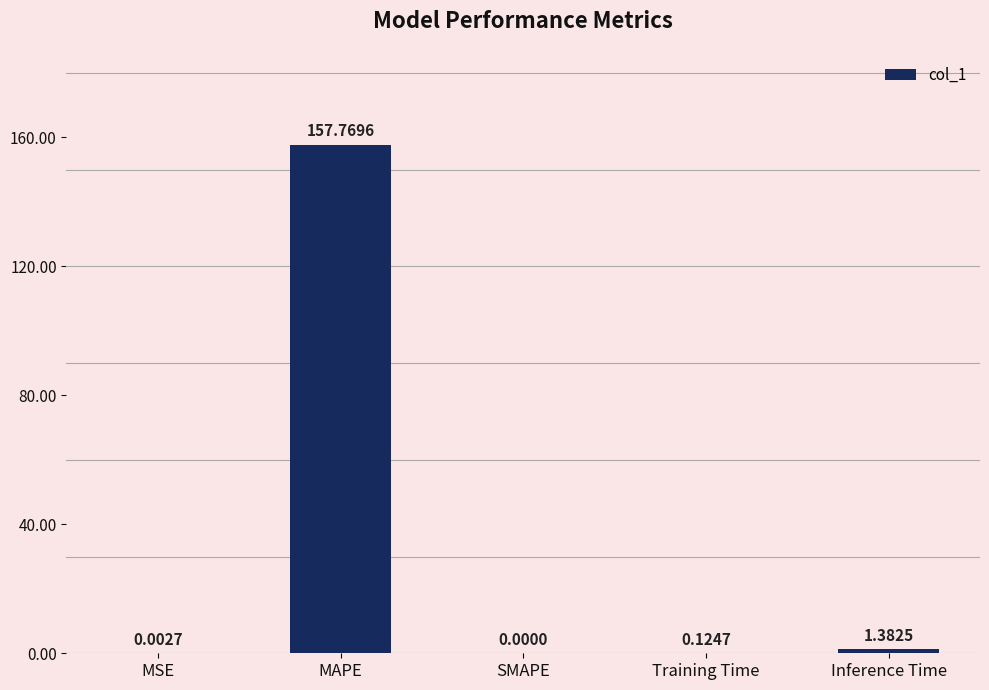

Which has a higher value, SMAPE or MSE?

MSE